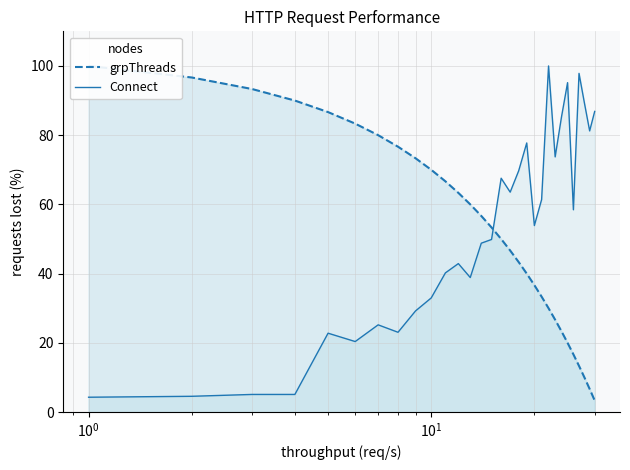

What is the minimum value for Connect?

4.3